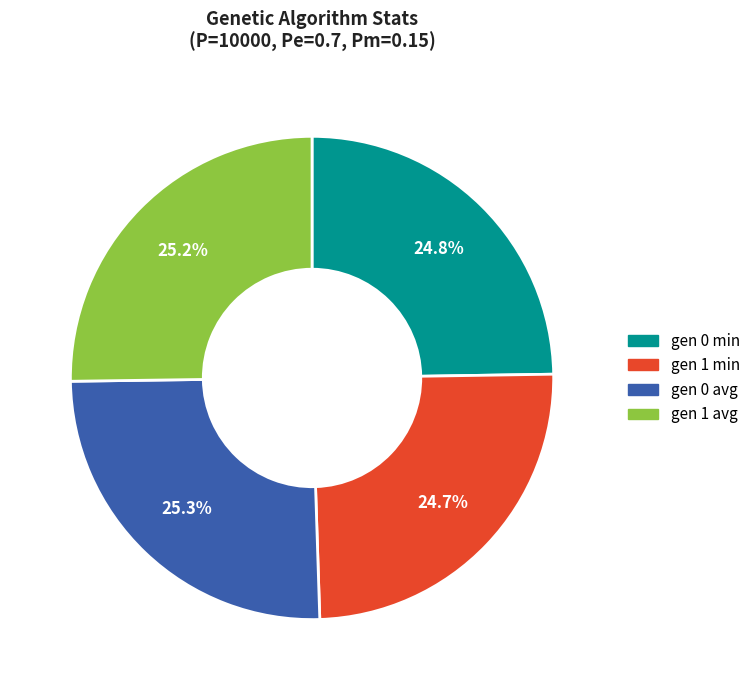

To the nearest percent, what is the difference between the largest and smallest slice percentages?

1%